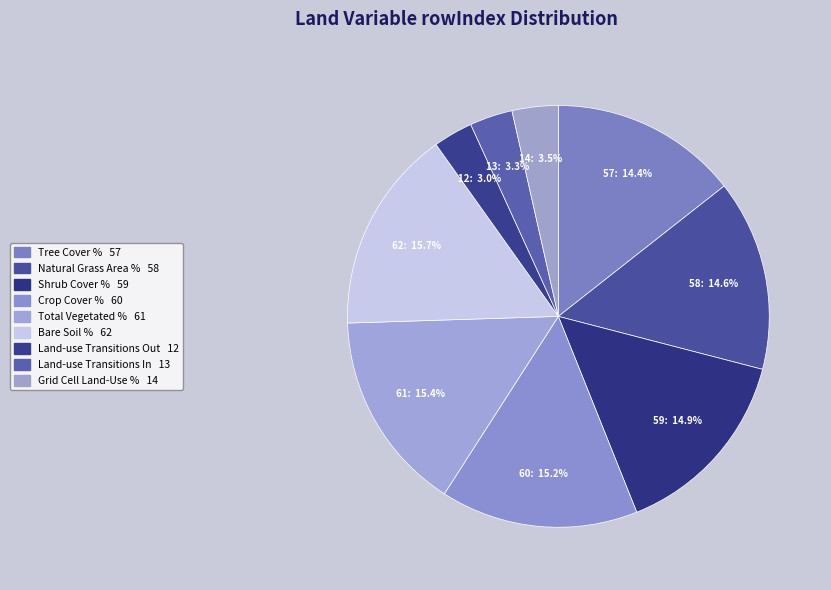

Count the number of slices in the pie.

9